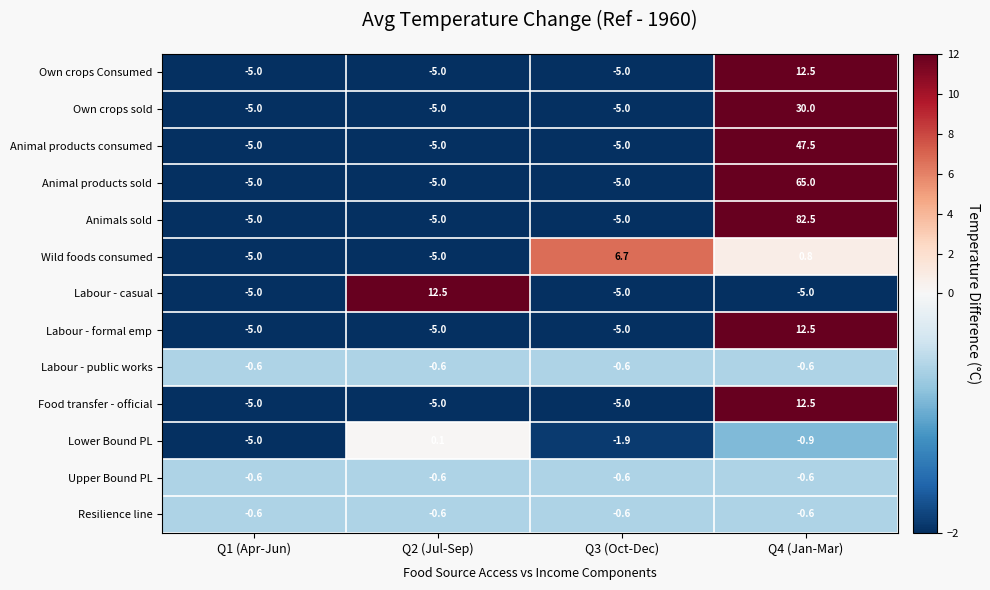

What is the spread (max minus min) of values at Q3 (Oct-Dec)?

11.7